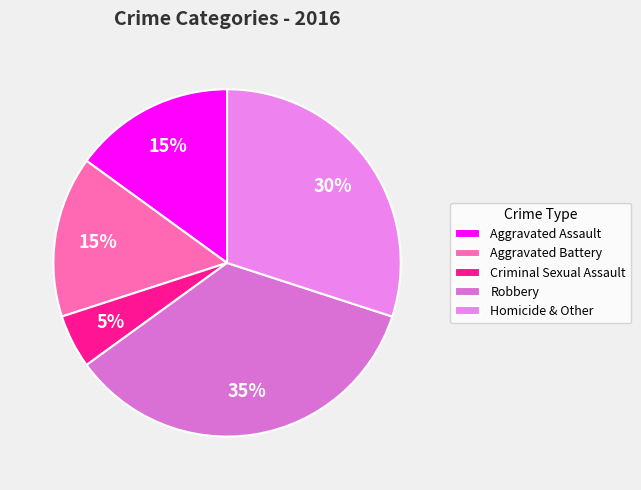

True or false: Criminal Sexual Assault accounts for 12% of the total.

False